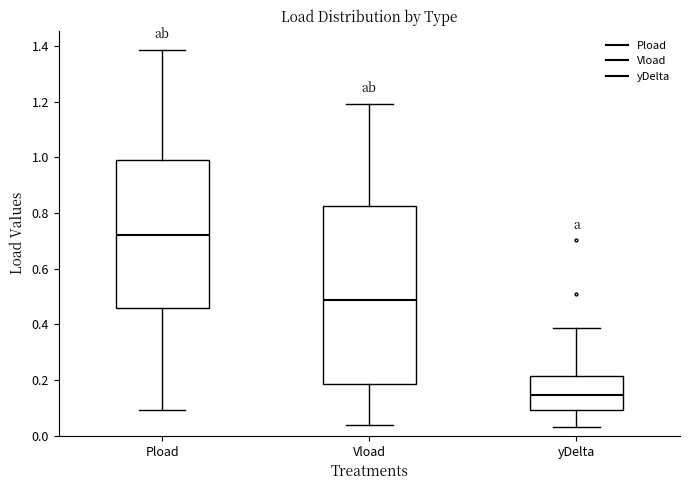

Which box's median line is the highest?

Pload